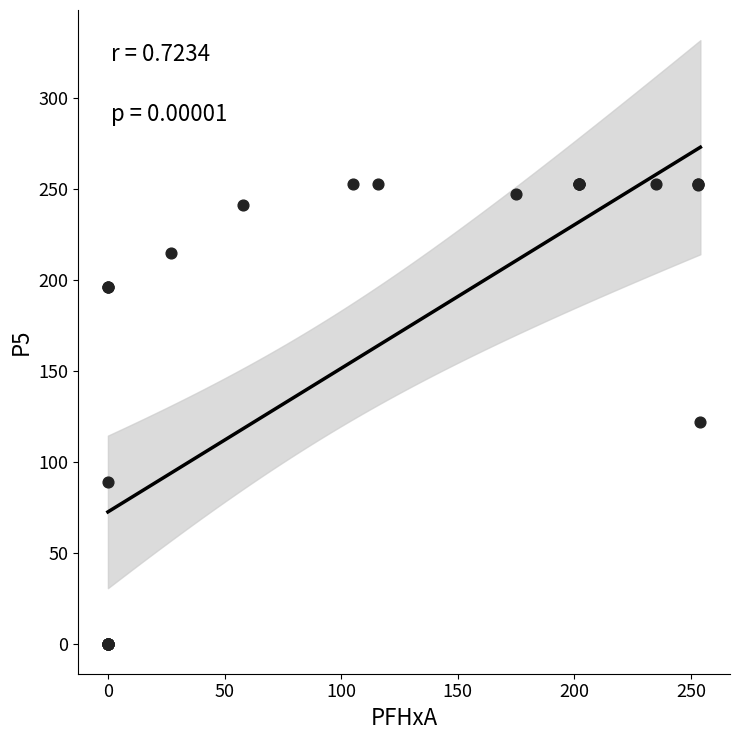

What Y value in the scatter plot is closest to 126?

122